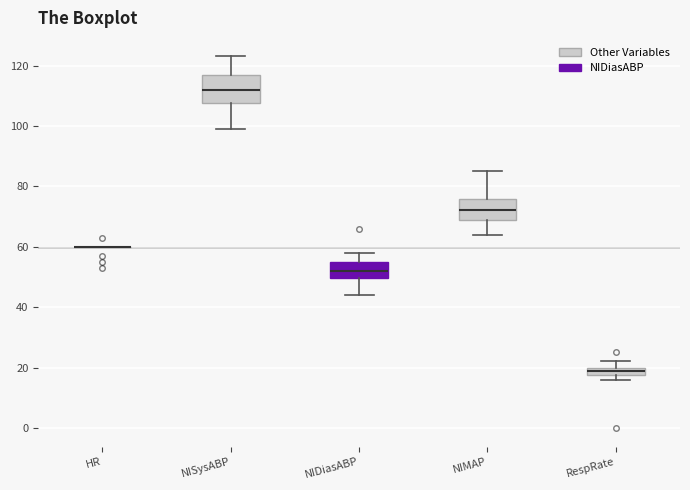

Where is the upper edge of the box for NIMAP on the y-axis? The values are not printed on the chart, so give them approximately, as read against the axis.

76